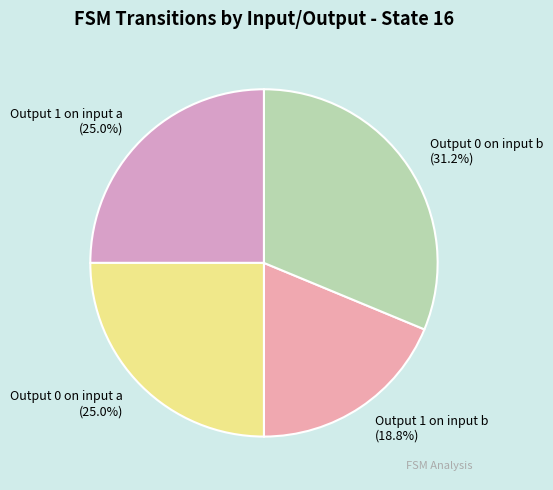

Which slice is the smallest?

Output 1 on input b